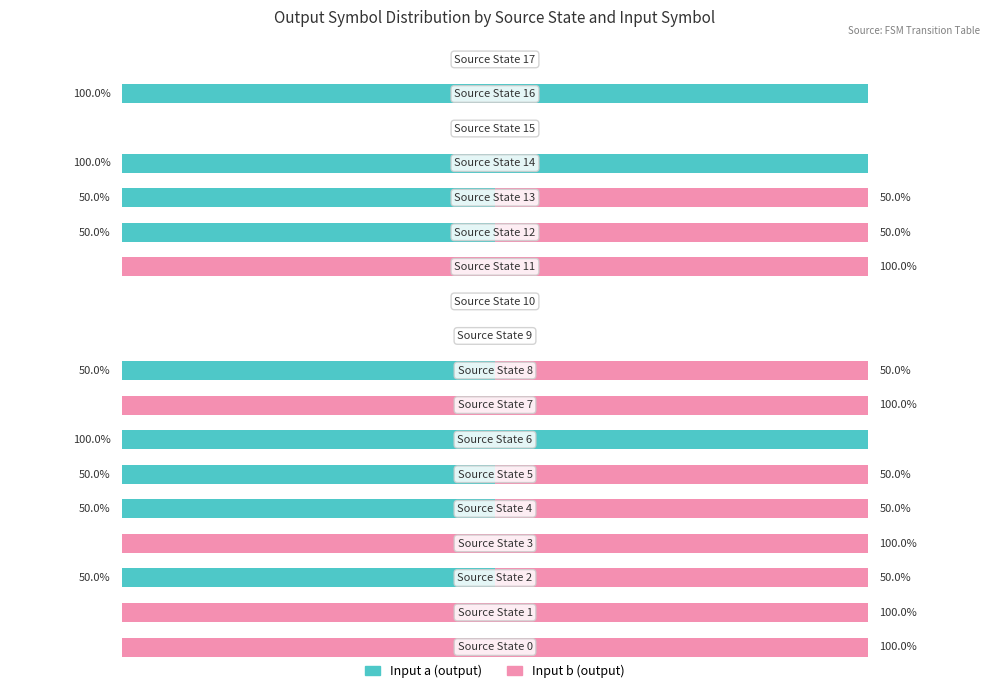

What are all the series names shown in the legend?

Input a (output), Input b (output)